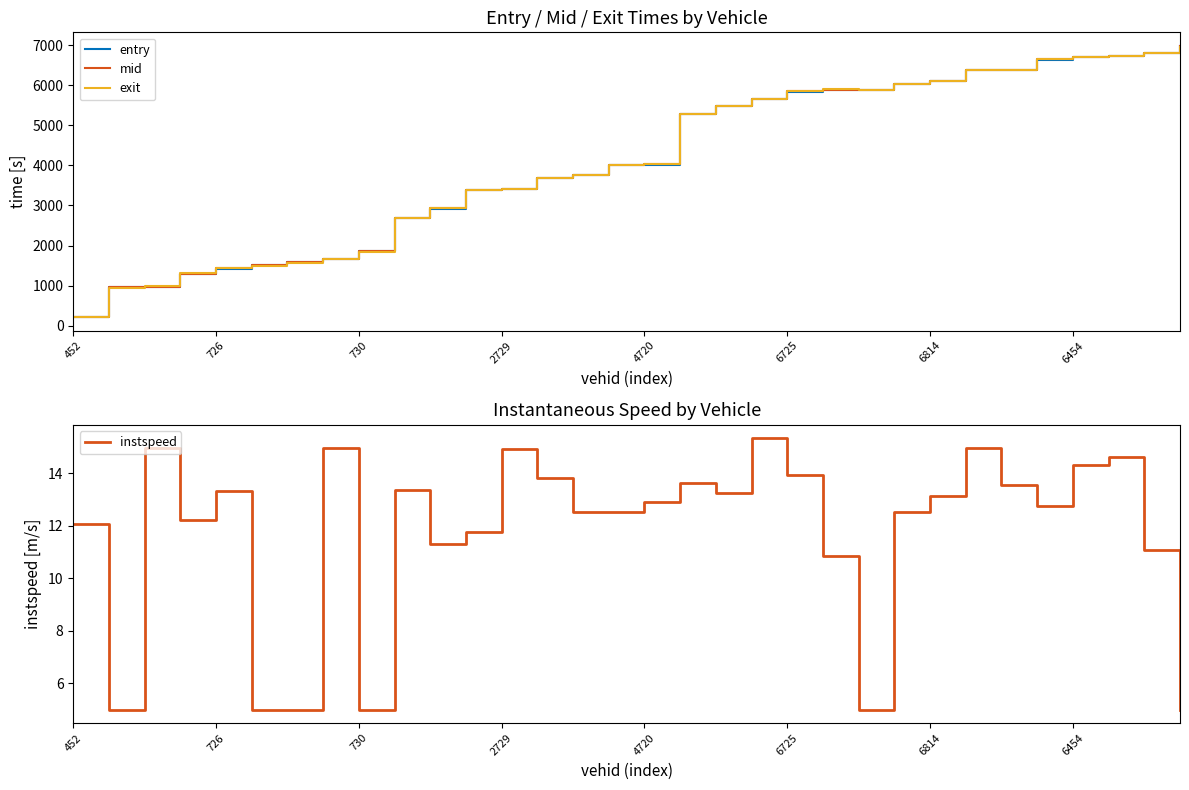

Which series has the widest spread of values?

entry